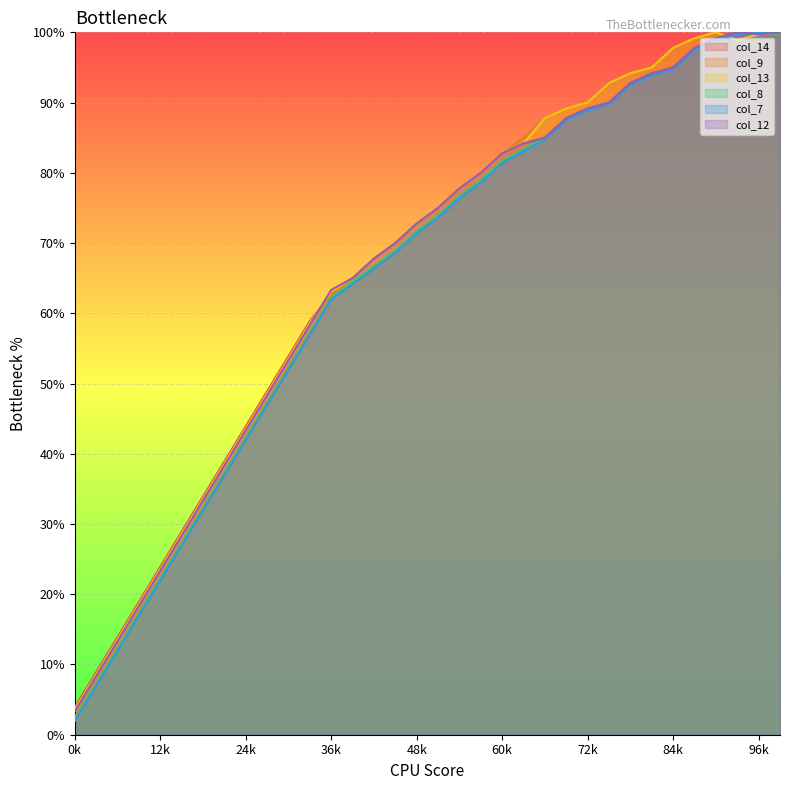

Where is col_9 nearest to the value 184?

10